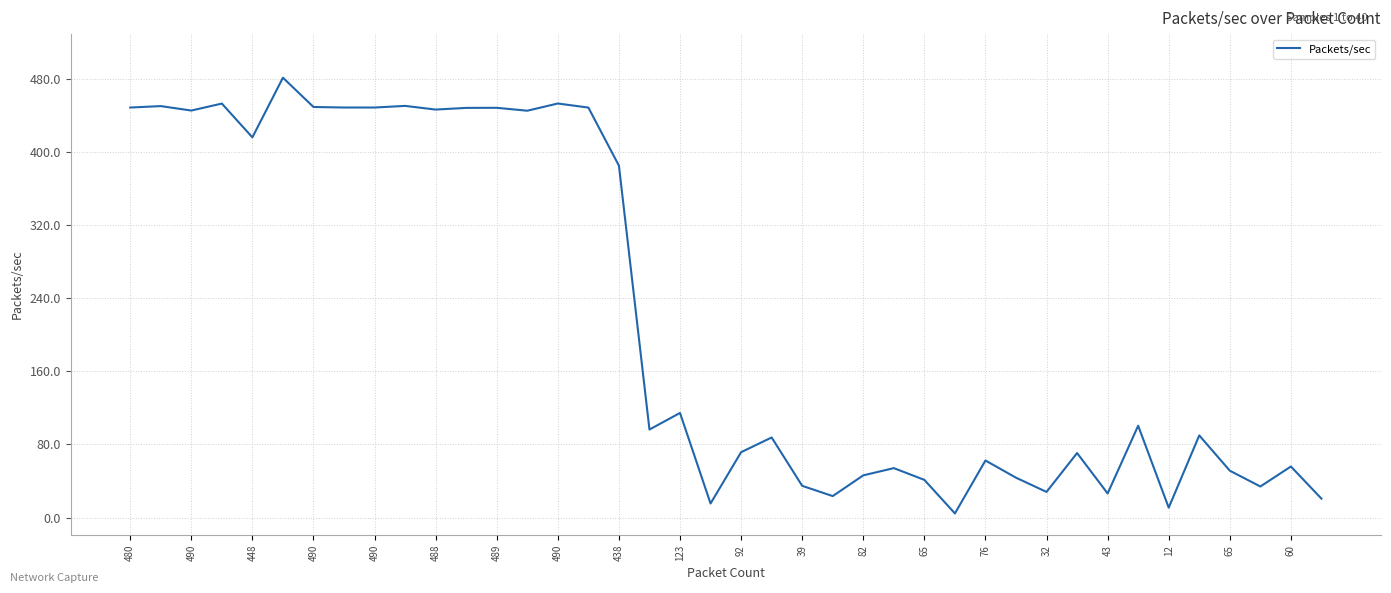

What is the maximum value shown in the chart?

481.0